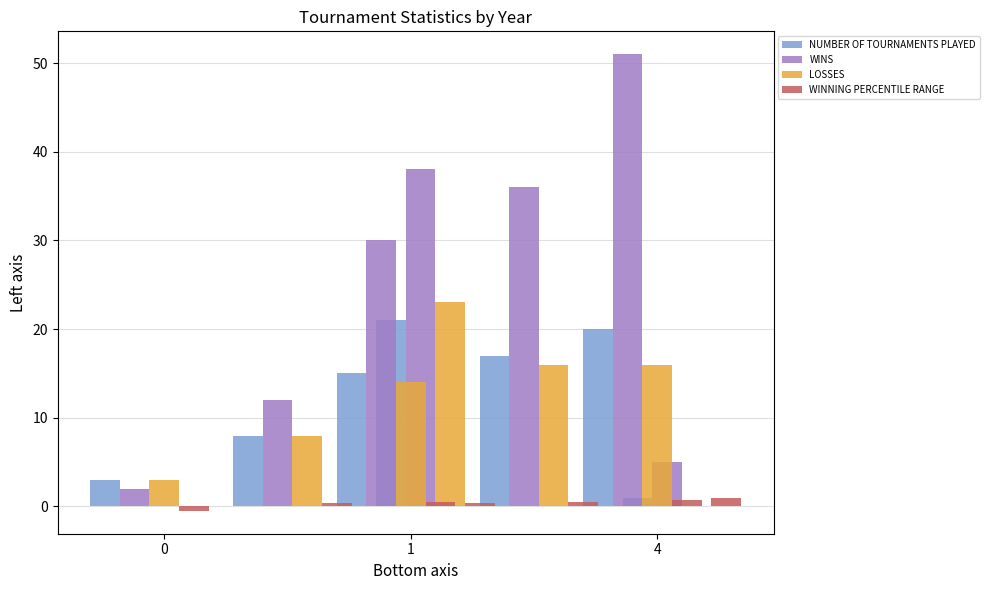

What is the smallest value displayed?

-0.5